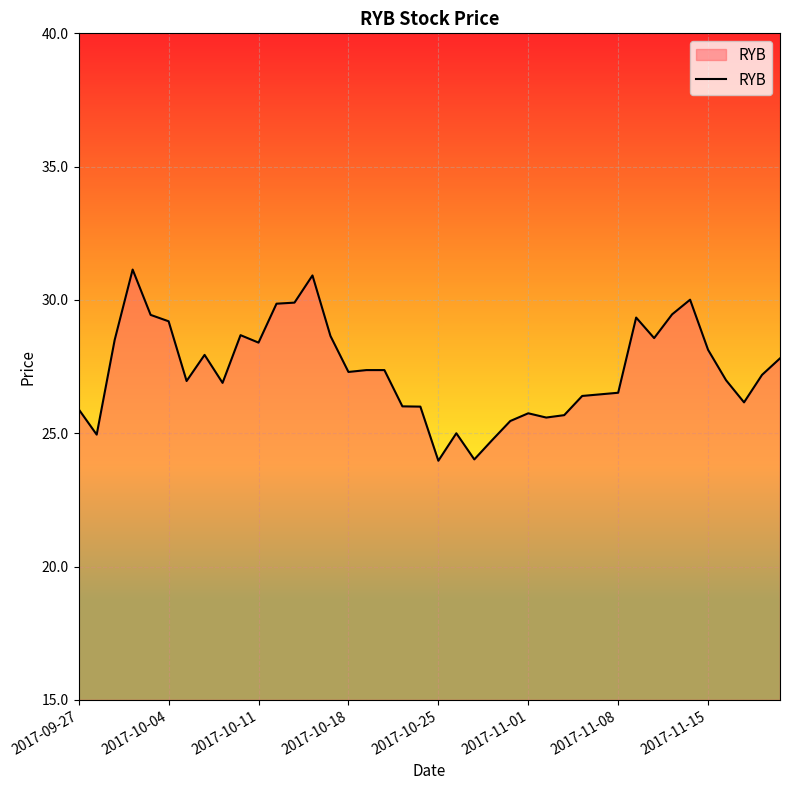

What is the difference between the maximum and minimum values?

7.2